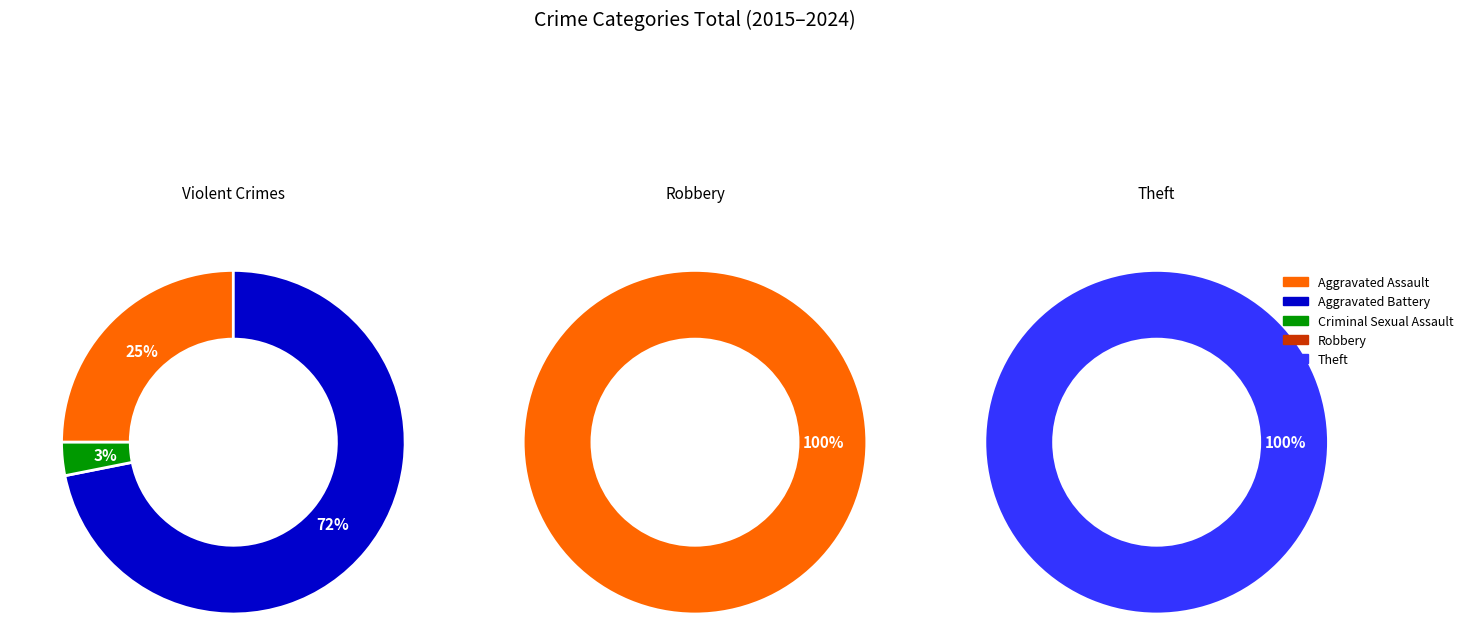

Is it true that Robbery is 17% of the pie?

False